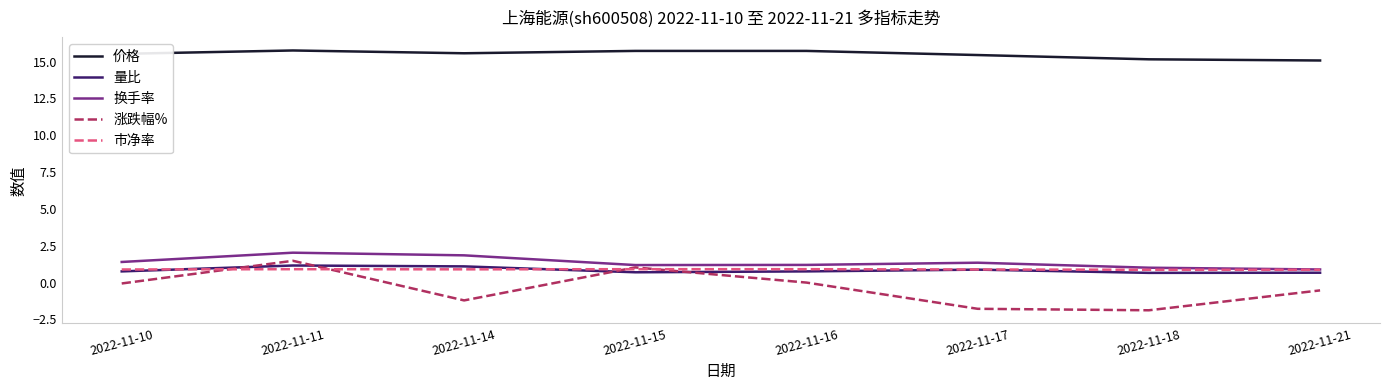

What is the difference between the maximum and minimum values in the 价格 series?

0.7